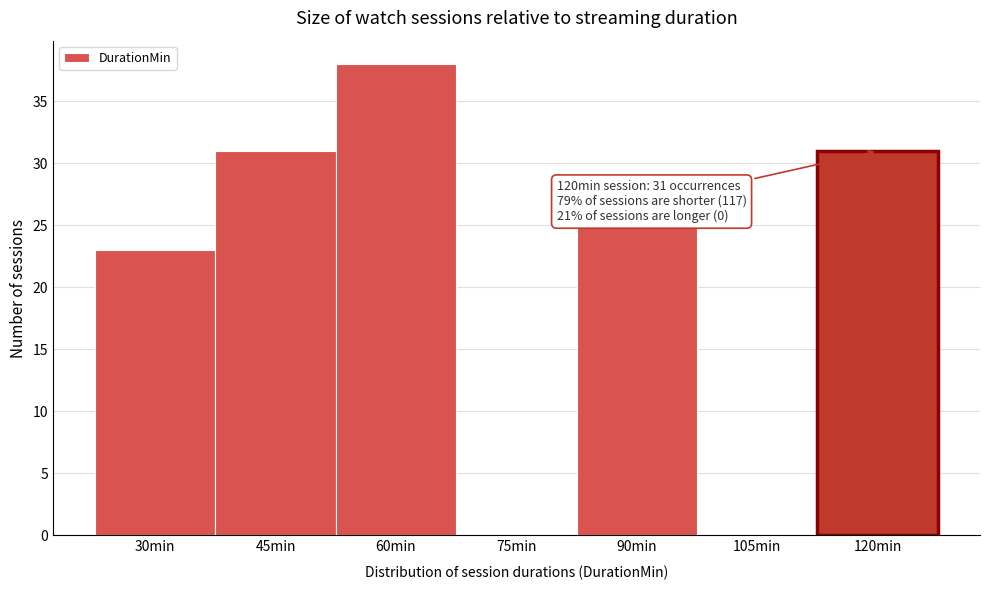

Which range on the x-axis has the tallest bar?

52.5 to 67.5